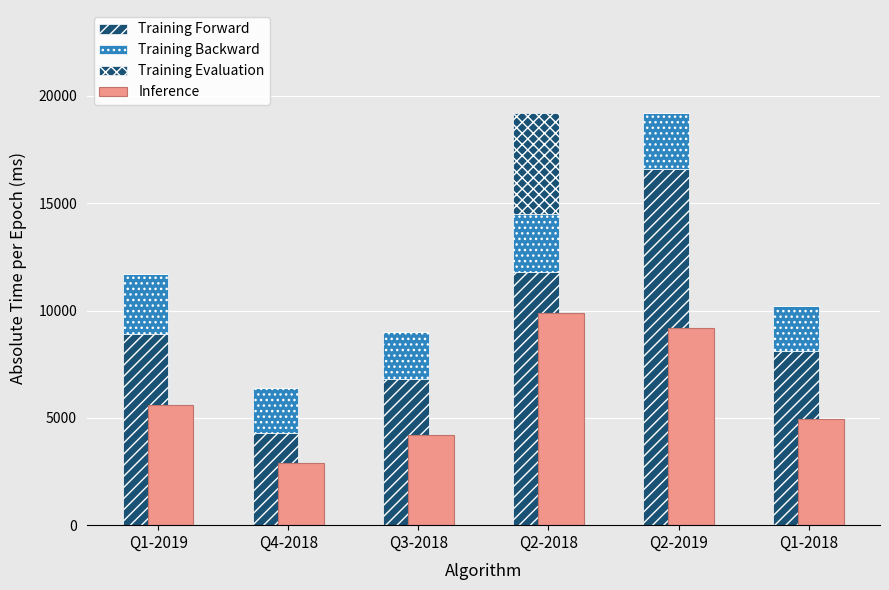

How many bars are there in each group?

4